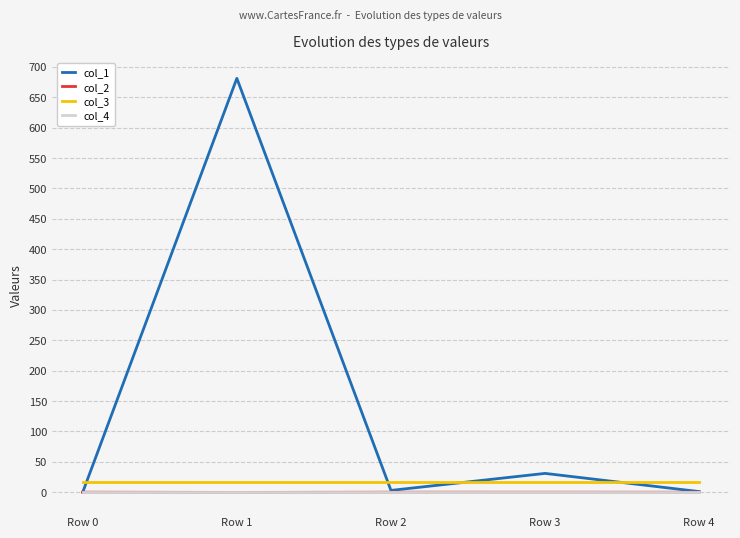

Does the chart have visible grid lines?

Yes